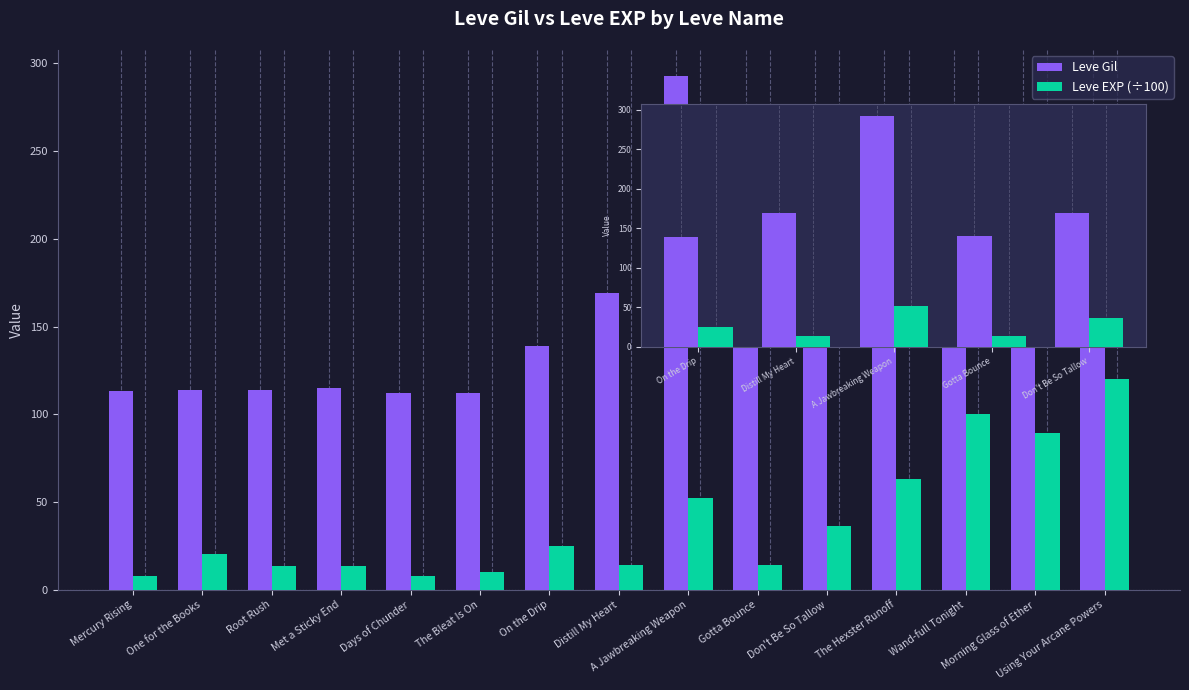

Which series has the largest range (max minus min)?

Leve Gil